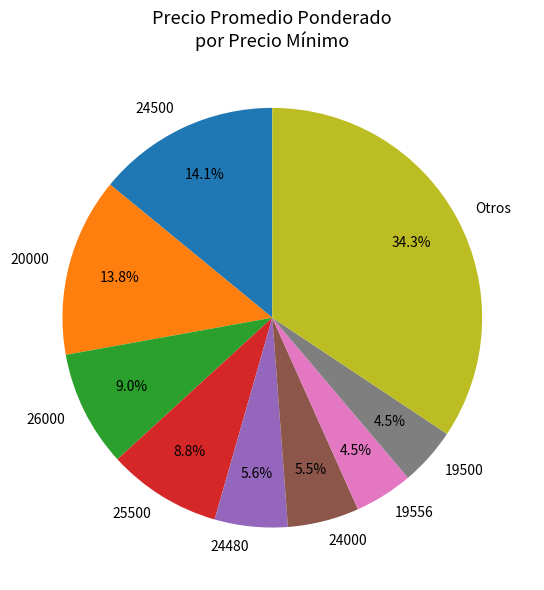

To the nearest percent, what percentage of the pie is 25500?

9%